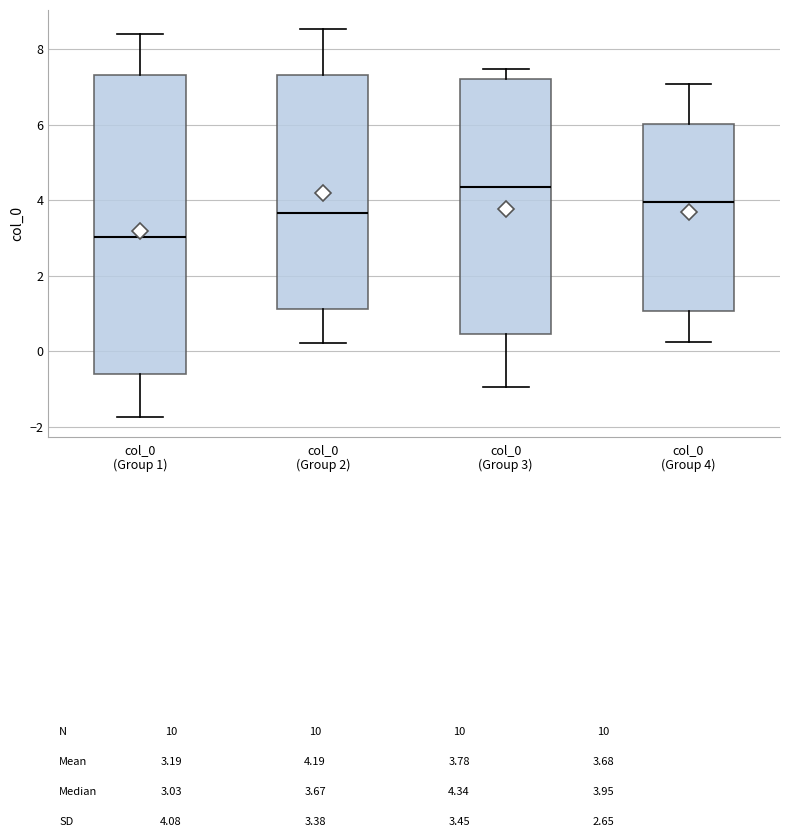

Reading left to right, read every box against the y-axis: the position of its median line, the range the box covers, and the ends of its whiskers. The values are not printed on the chart, so give them approximately, as read against the axis.

col_0 (Group 1): median 3.0, box -0.6 to 7.4, whiskers -1.8 to 8.4
col_0 (Group 2): median 3.6, box 1.2 to 7.4, whiskers 0.2 to 8.6
col_0 (Group 3): median 4.4, box 0.4 to 7.2, whiskers -1.0 to 7.4
col_0 (Group 4): median 4.0, box 1.0 to 6.0, whiskers 0.2 to 7.0